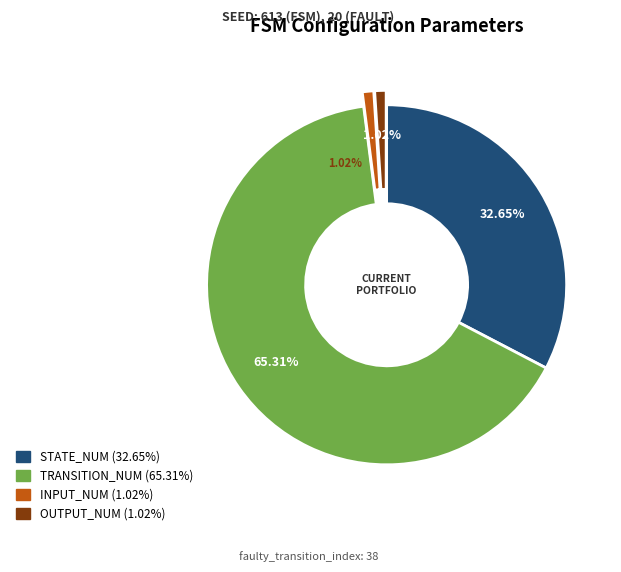

How much of the chart is everything except output_num?

99.0%